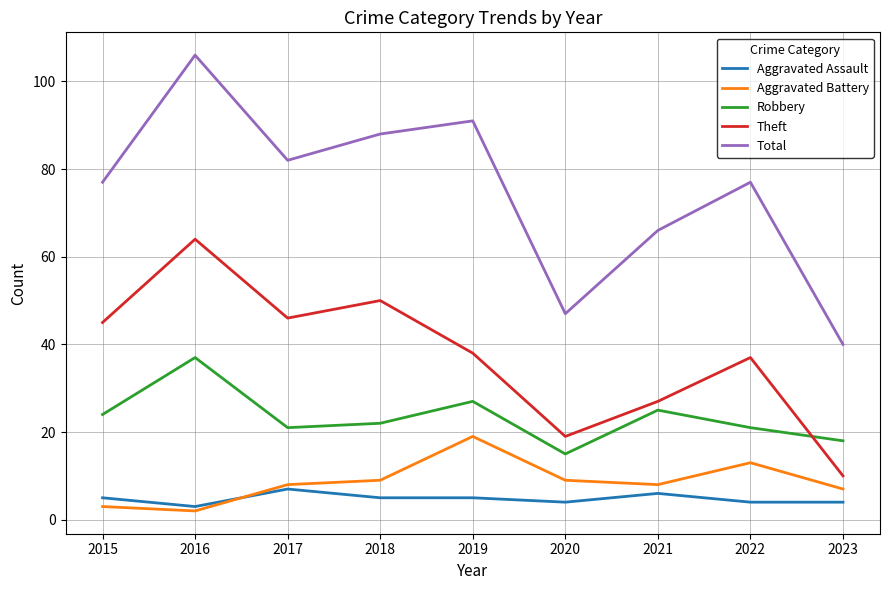

Between which two adjacent categories do Aggravated Battery and Aggravated Assault first intersect?

2016 and 2017